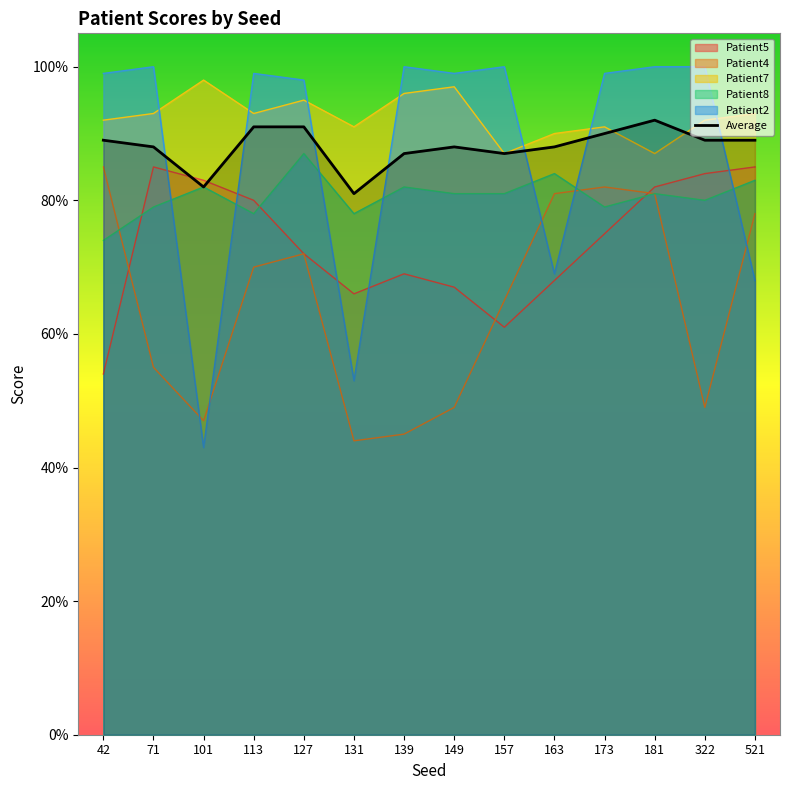

What are all the series names shown in the legend?

Patient5, Patient4, Patient7, Patient8, Patient2, Average